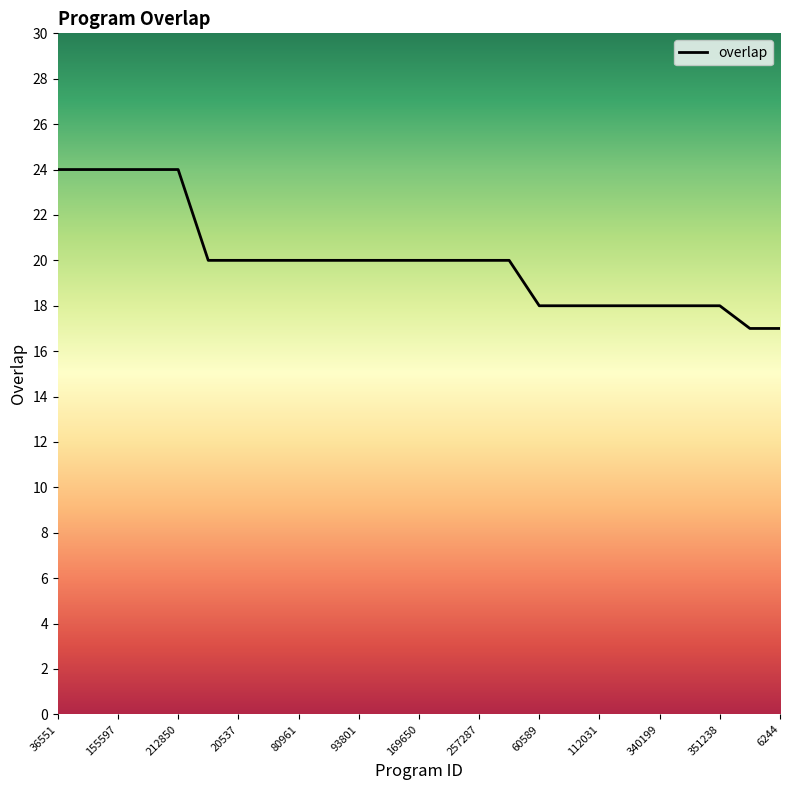

What is the maximum value shown in the chart?

24